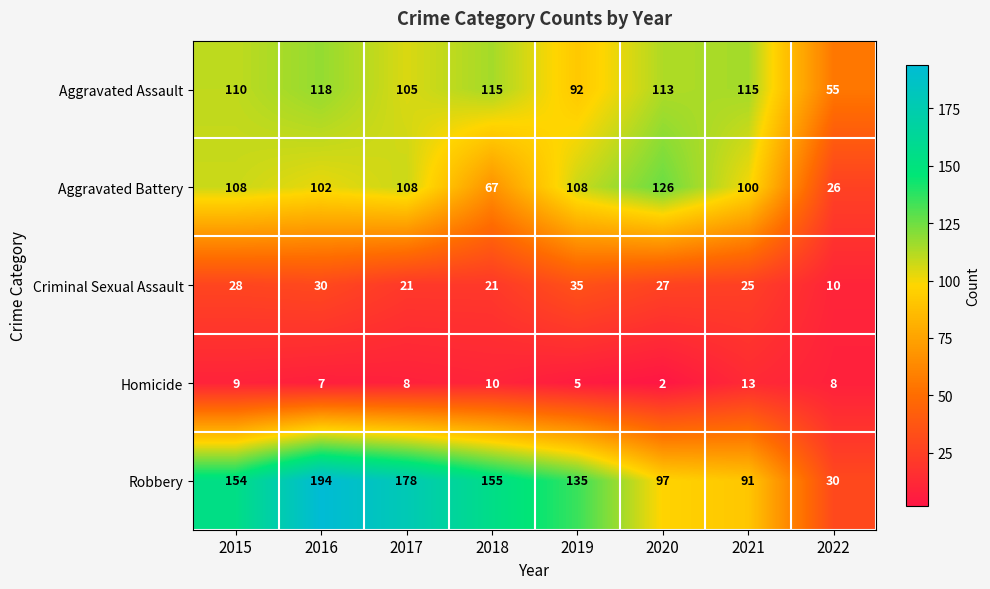

What is the average value of the Aggravated Battery series?

93